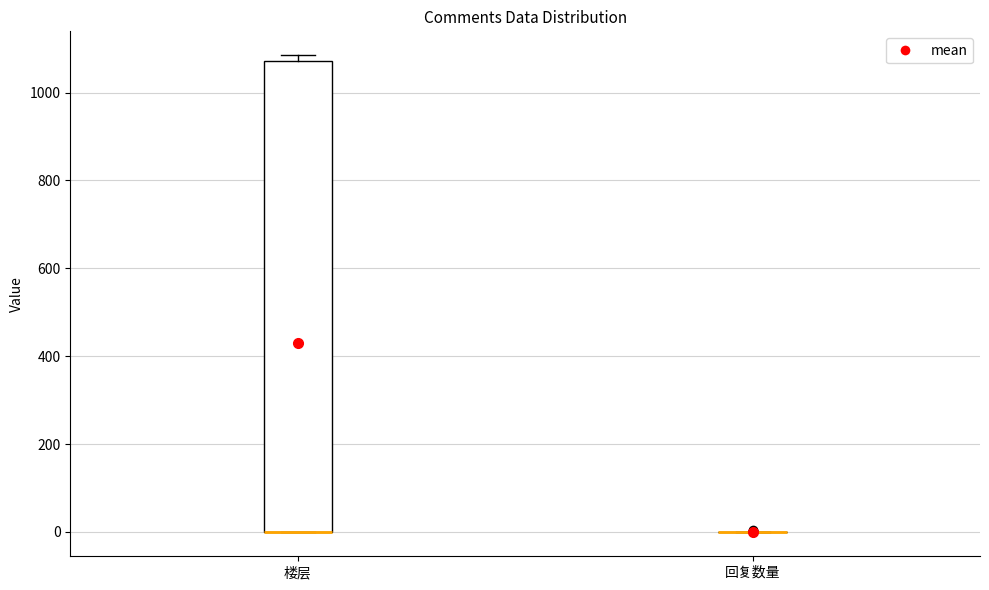

Reading left to right, transcribe this box plot: for each box, give where its median line is, the range the box spans, and where its two whiskers end, as read against the y-axis. The values are not printed on the chart, so give them approximately, as read against the axis.

楼层: median 0 (drawn on the box's lower edge), box 0 to 1080, whiskers 0 to 1080 (just above the box's upper edge)
回复数量: box collapsed to a line at 0, whiskers 0 to 0